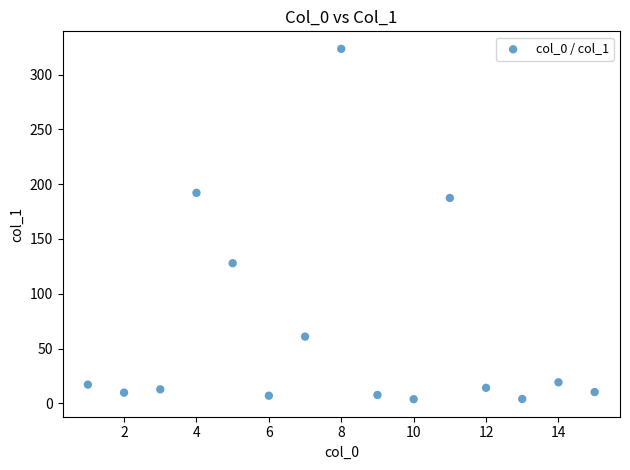

What Y value in the scatter plot is closest to 163?

187.4